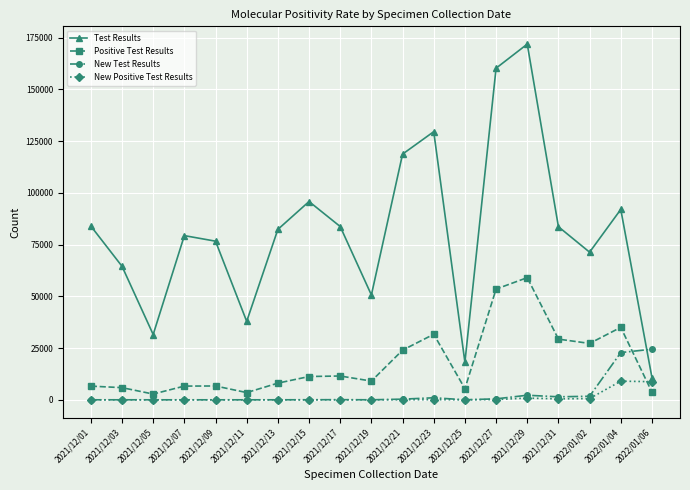

How many lines are shown in the chart?

4